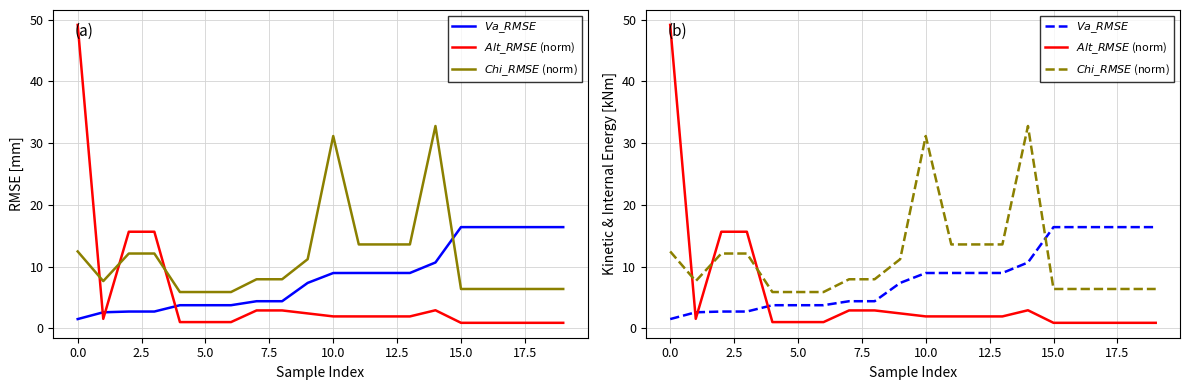

What is the highest value of the $Va\_RMSE$ series?

16.4